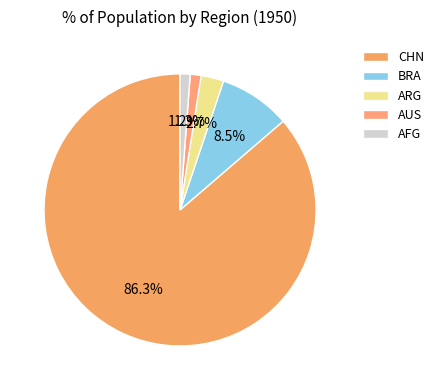

To the nearest percent, what portion does ARG represent?

3%